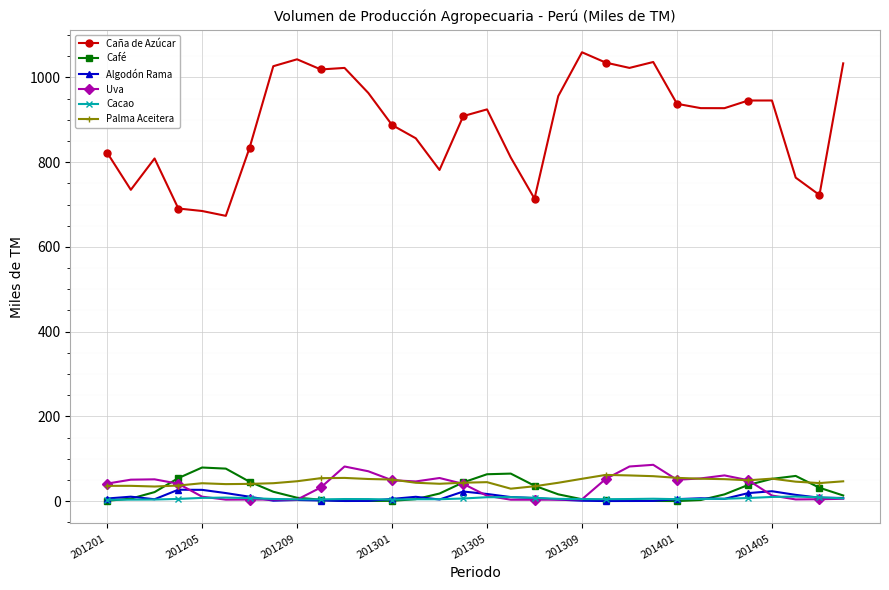

What is the highest value of the Palma Aceitera series?

62.0